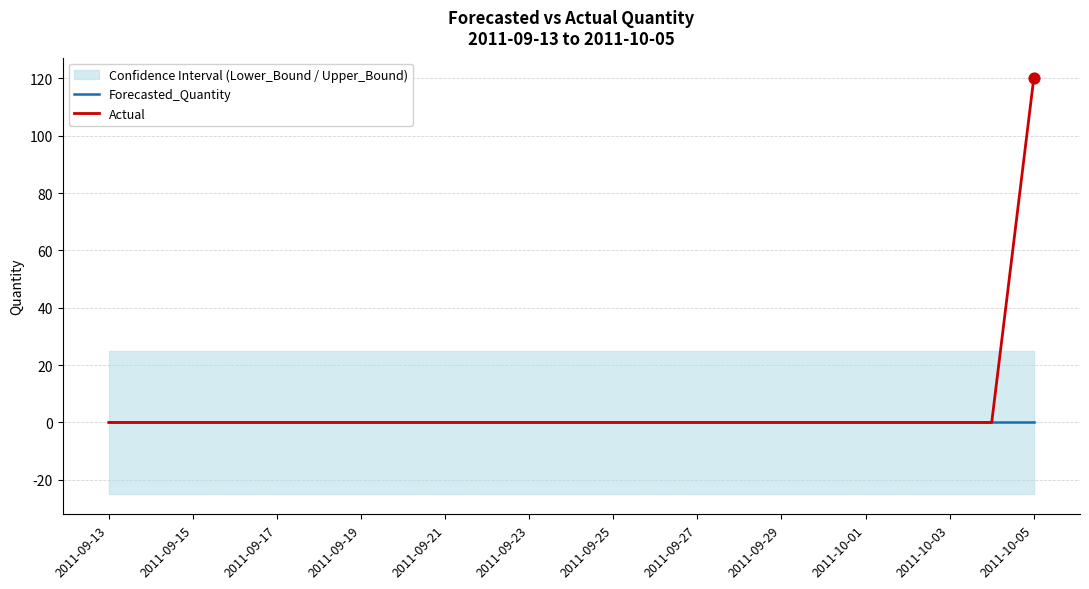

Which series has the widest spread of Y values?

Actual